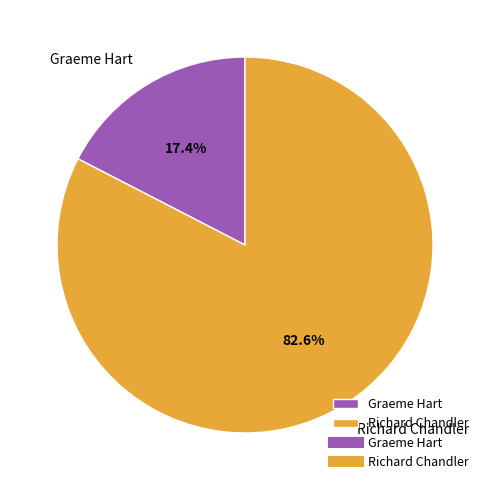

True or false: Richard Chandler accounts for 69% of the total.

False